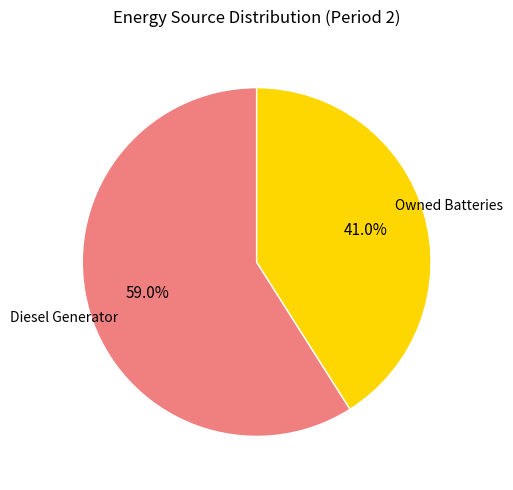

Does any single category account for the majority?

Yes